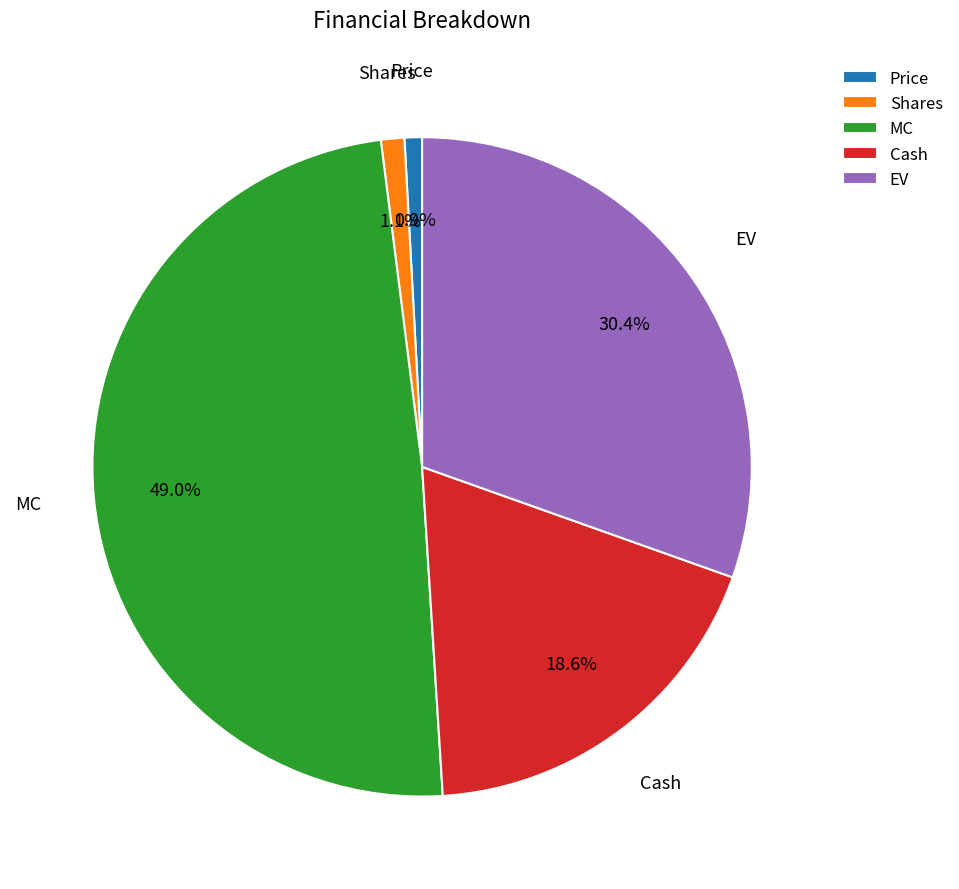

What is the largest slice in the pie chart?

MC